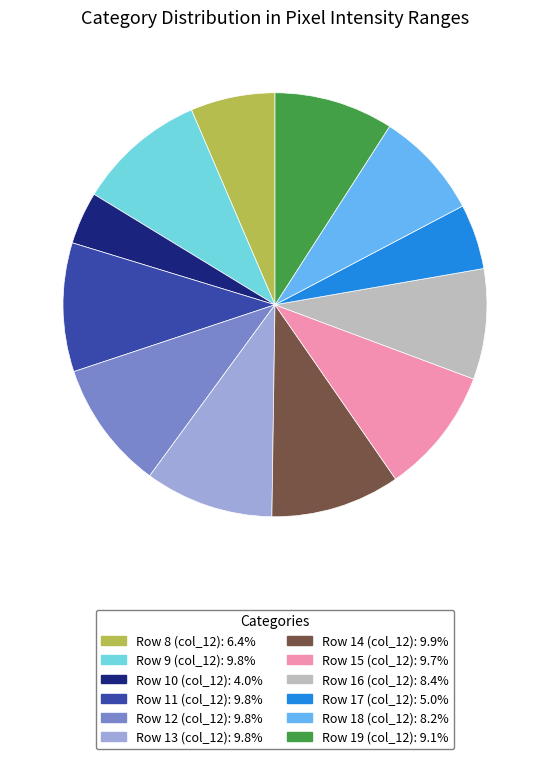

What is the ratio of the value at Row 12 (col_12): 9.8% to the value at Row 10 (col_12): 4.0%?

2.5